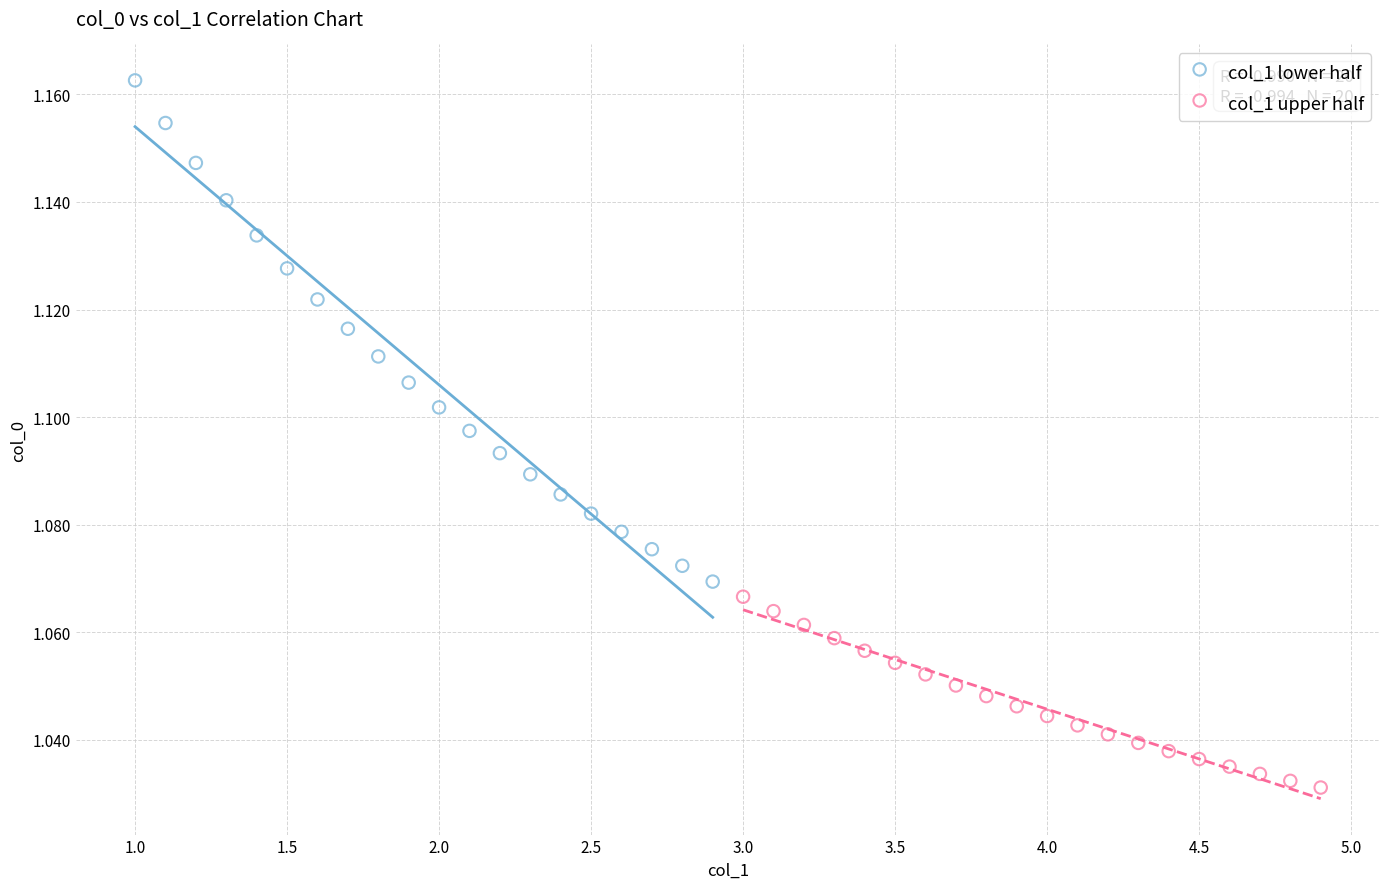

Which series contains the lowest Y value?

col_1 upper half